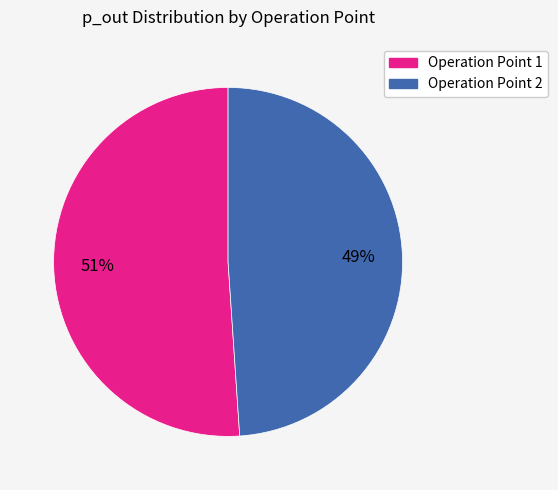

Approximately how many times larger is the value at Operation Point 1 compared to Operation Point 2?

1.0